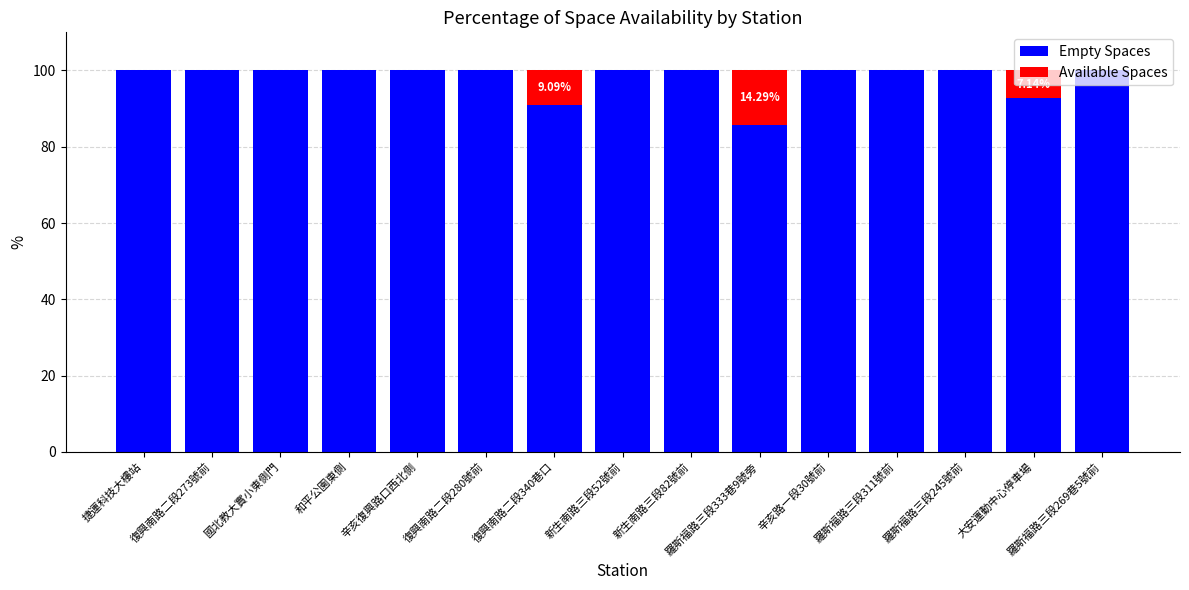

The Empty Spaces series shows 52.3 at 復興南路二段340巷口. True or false?

False